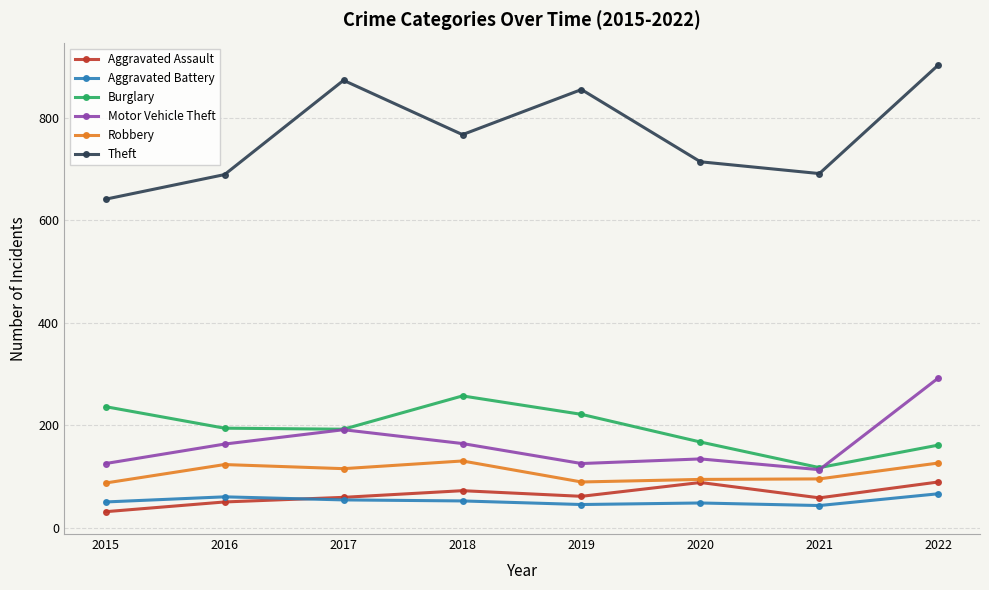

True or false: Burglary and Theft cross at least once.

False